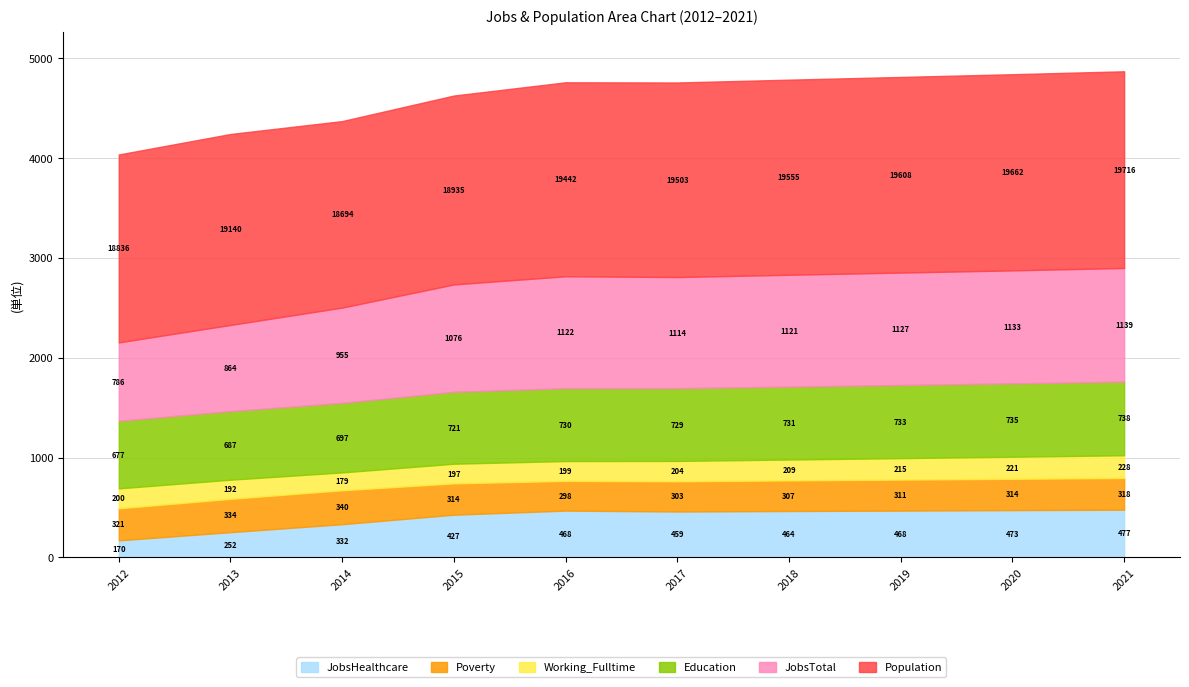

What is the sum of all Education values?

7178